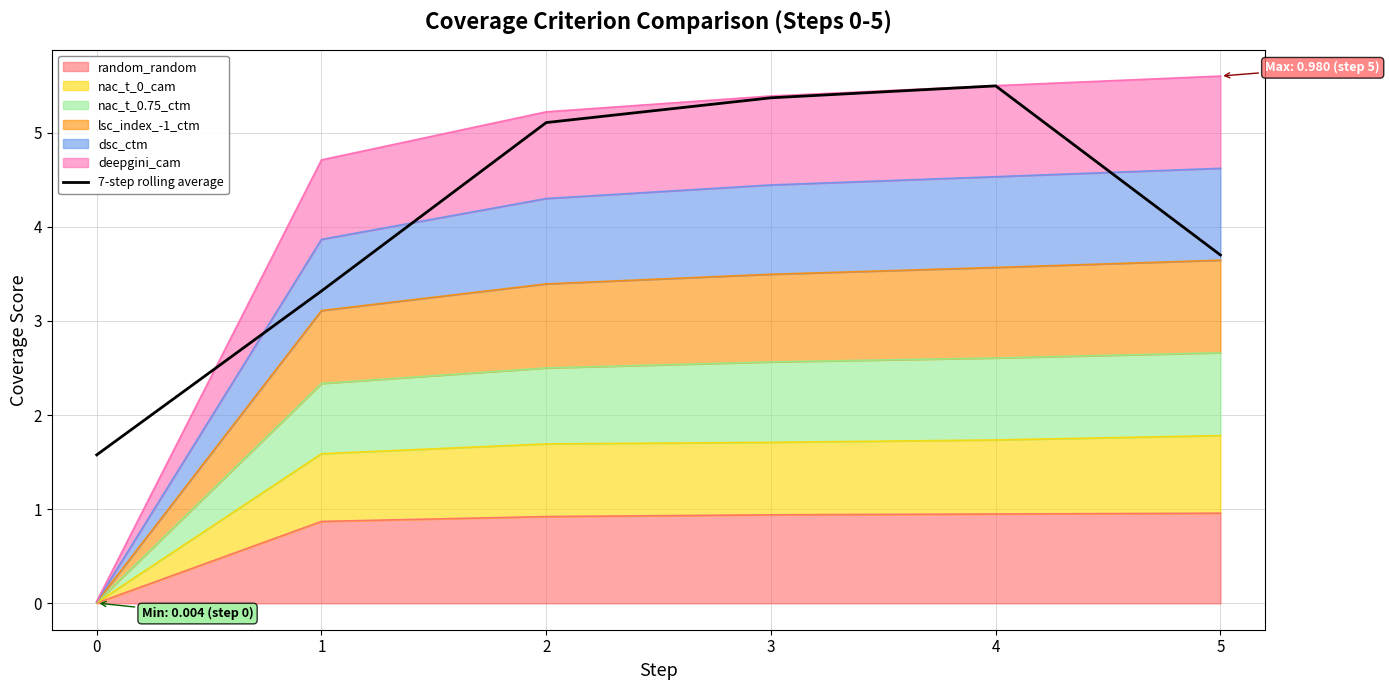

What is the approximate value at 1?

3.3